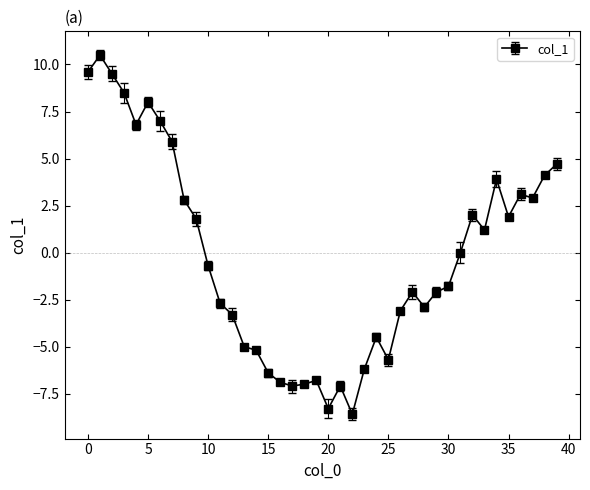

How many lines are shown in the chart?

1